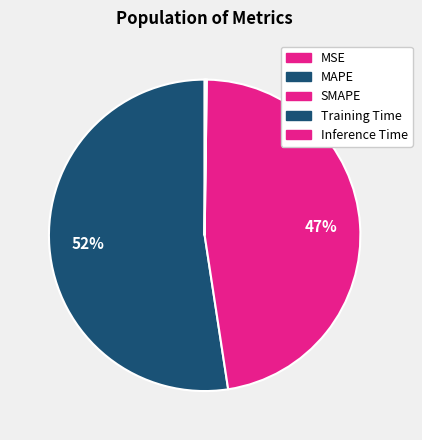

True or false: MAPE accounts for 58% of the total.

False